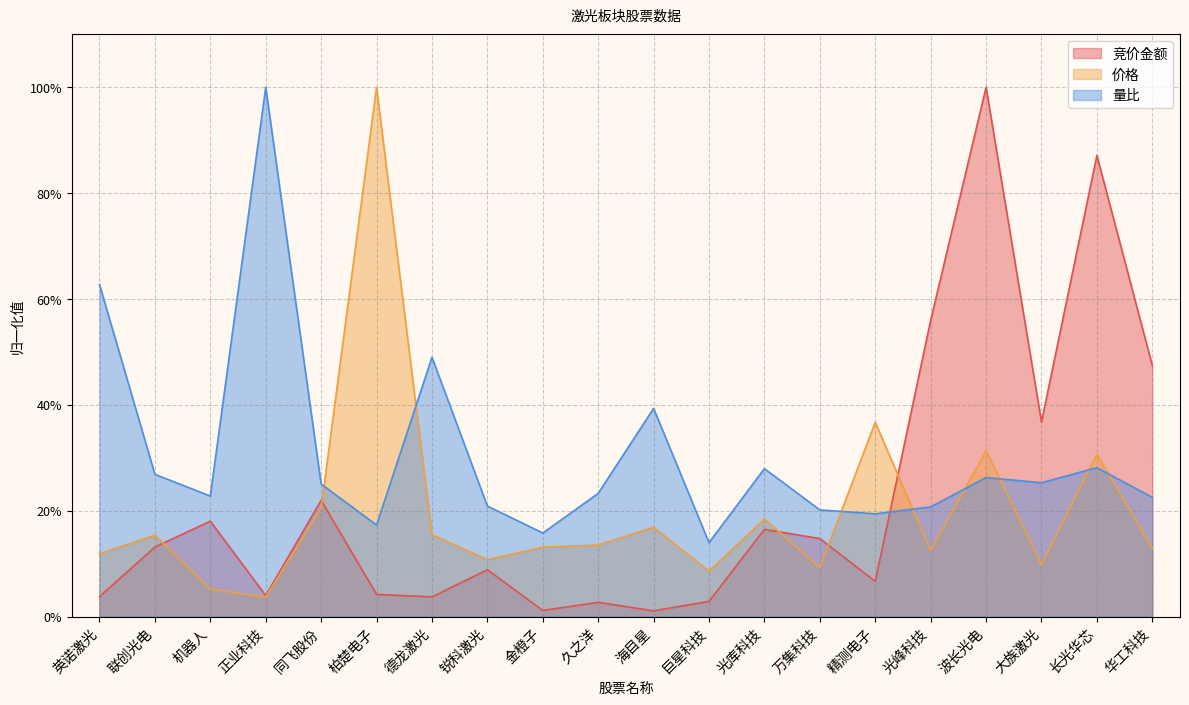

How many times do 价格 and 竞价金额 cross each other?

5